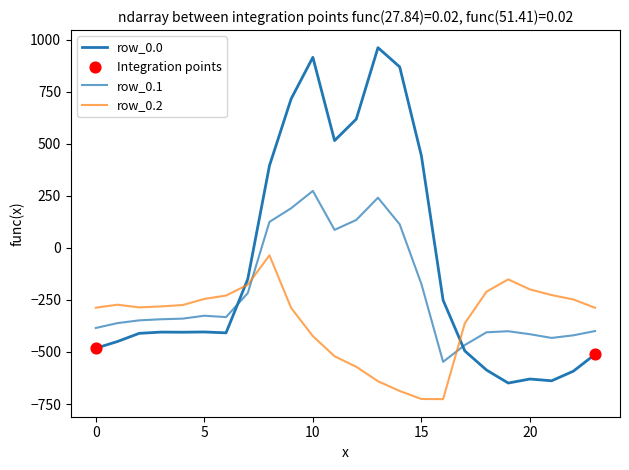

At how many categories does at least one series exceed 769?

3